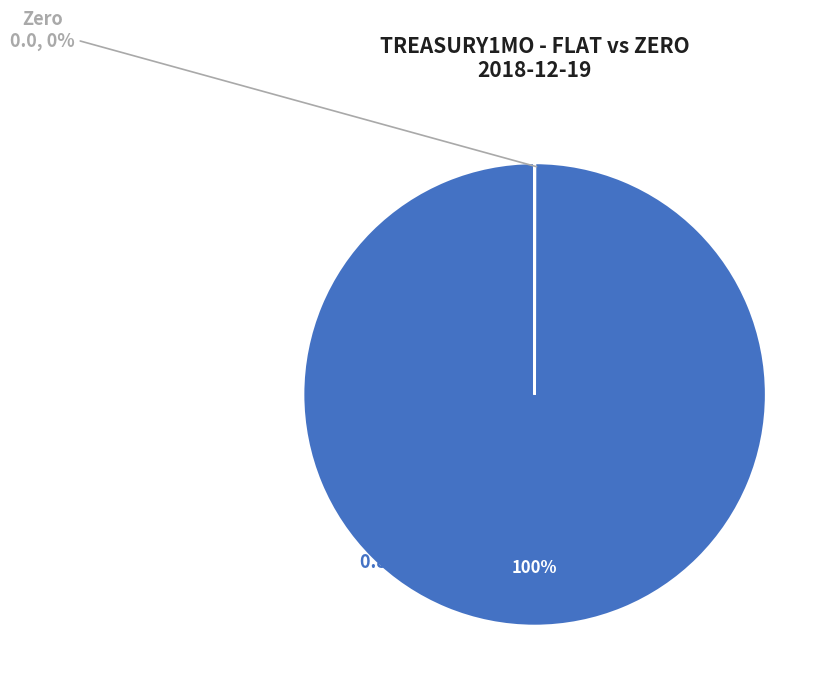

Rank the series at 20 from highest to lowest value.

Flat, Zero